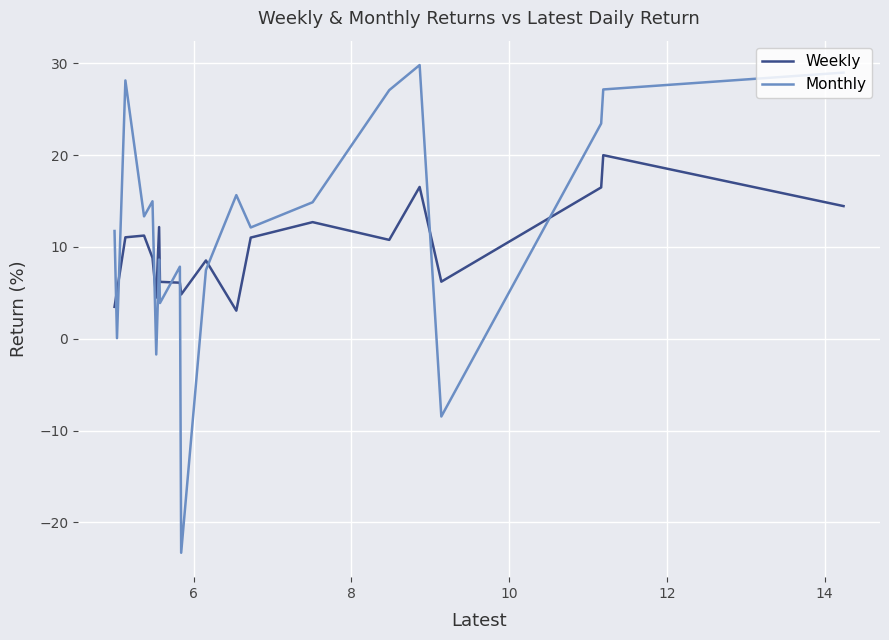

Is it true that Weekly equals 2.6 at 16?

False